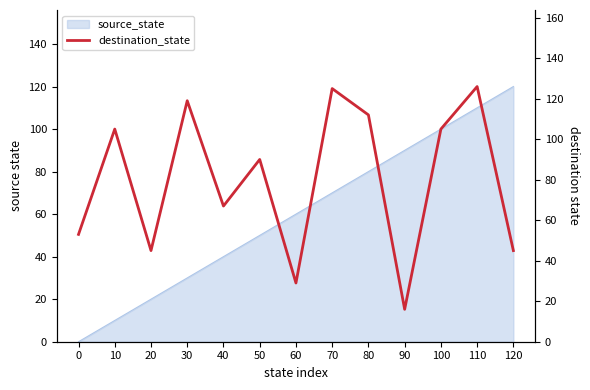

Which label corresponds to the smallest value in the chart?

90